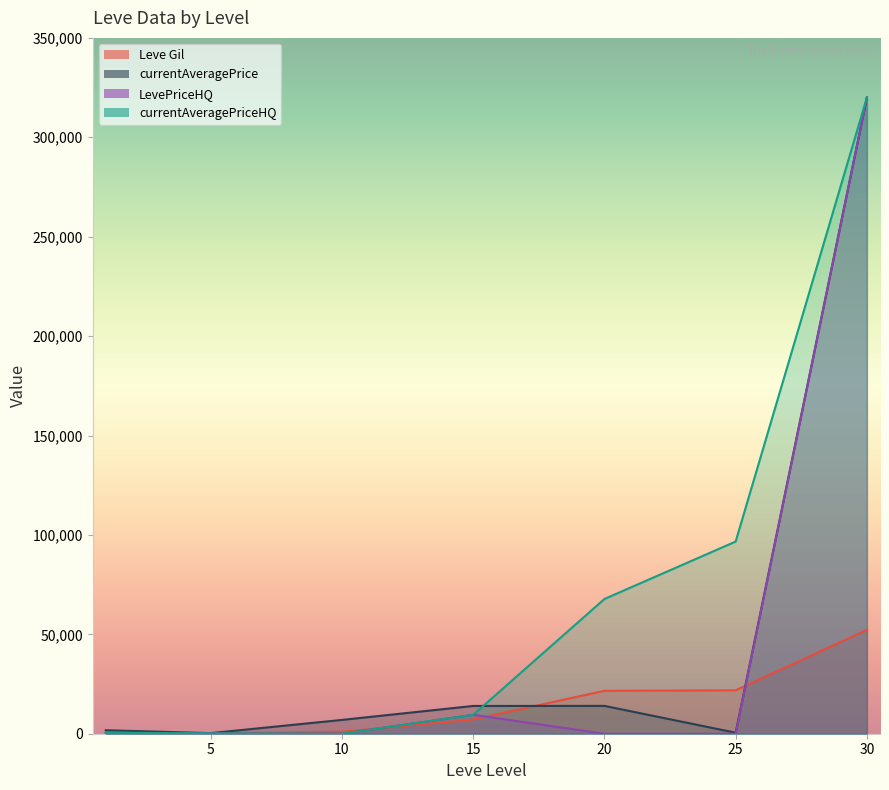

What is the highest value of the currentAveragePrice series?

319999